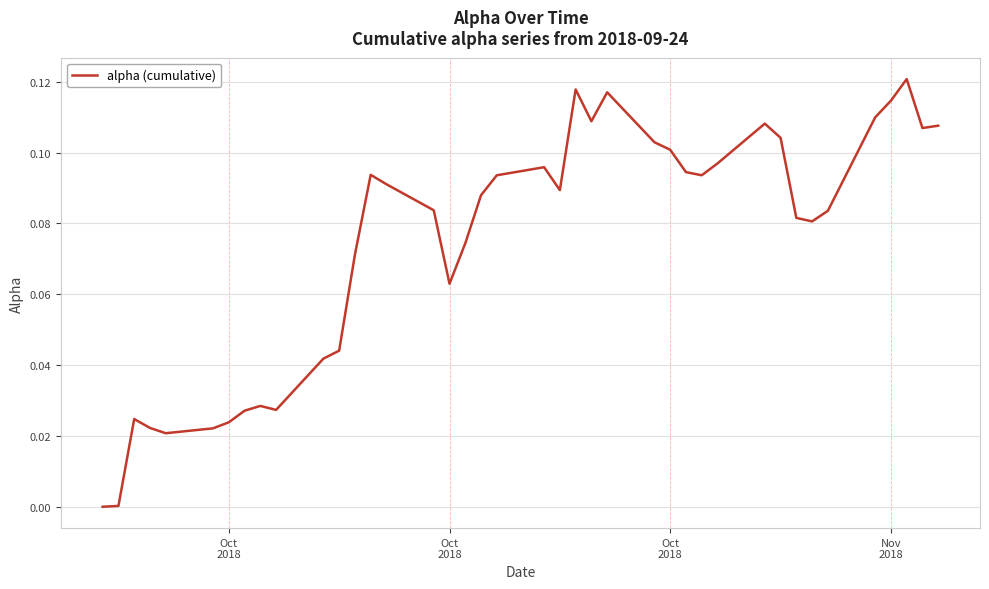

How many points are higher than both their immediate neighbors (excluding endpoints)?

8